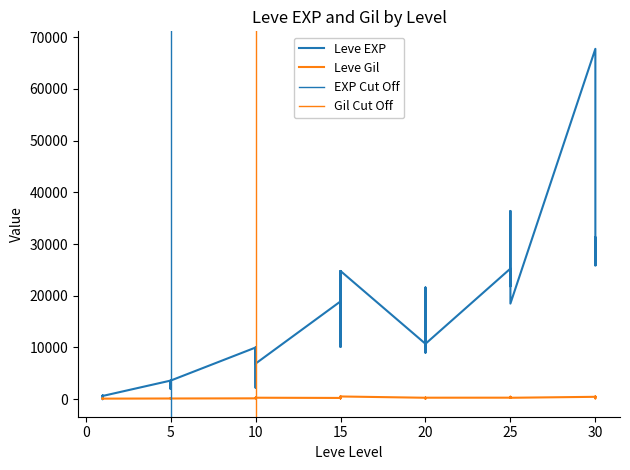

Rank the series by their maximum value, from lowest to highest.

Leve Gil, Leve EXP